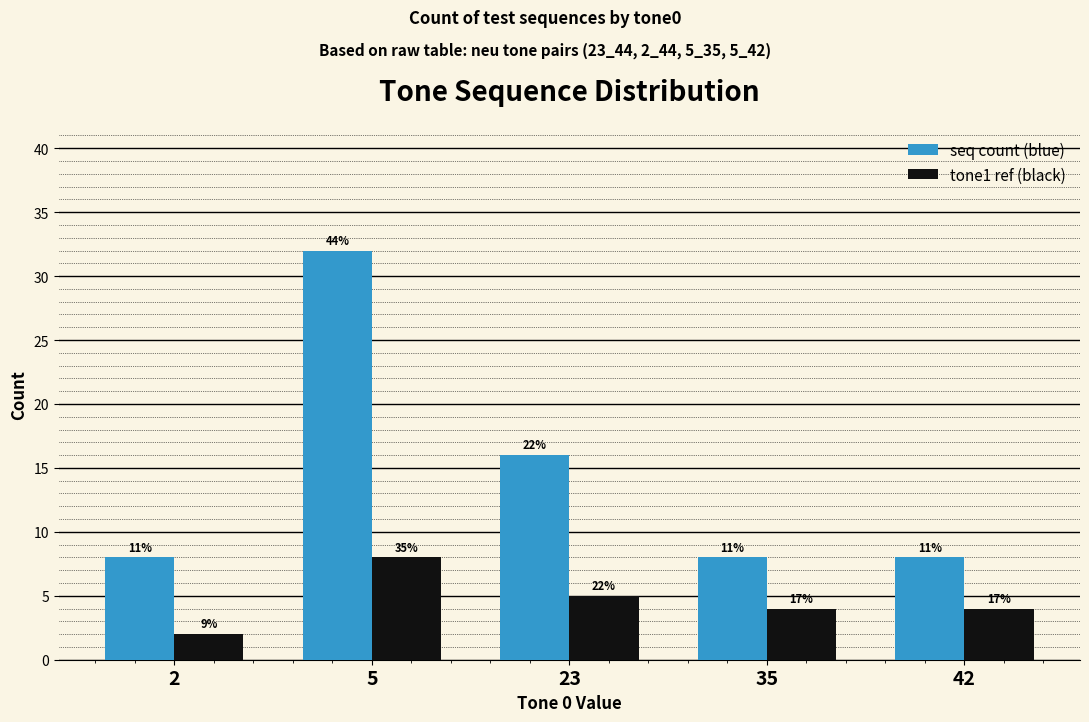

Rank the series by their average value, from highest to lowest.

seq count (blue), tone1 ref (black)